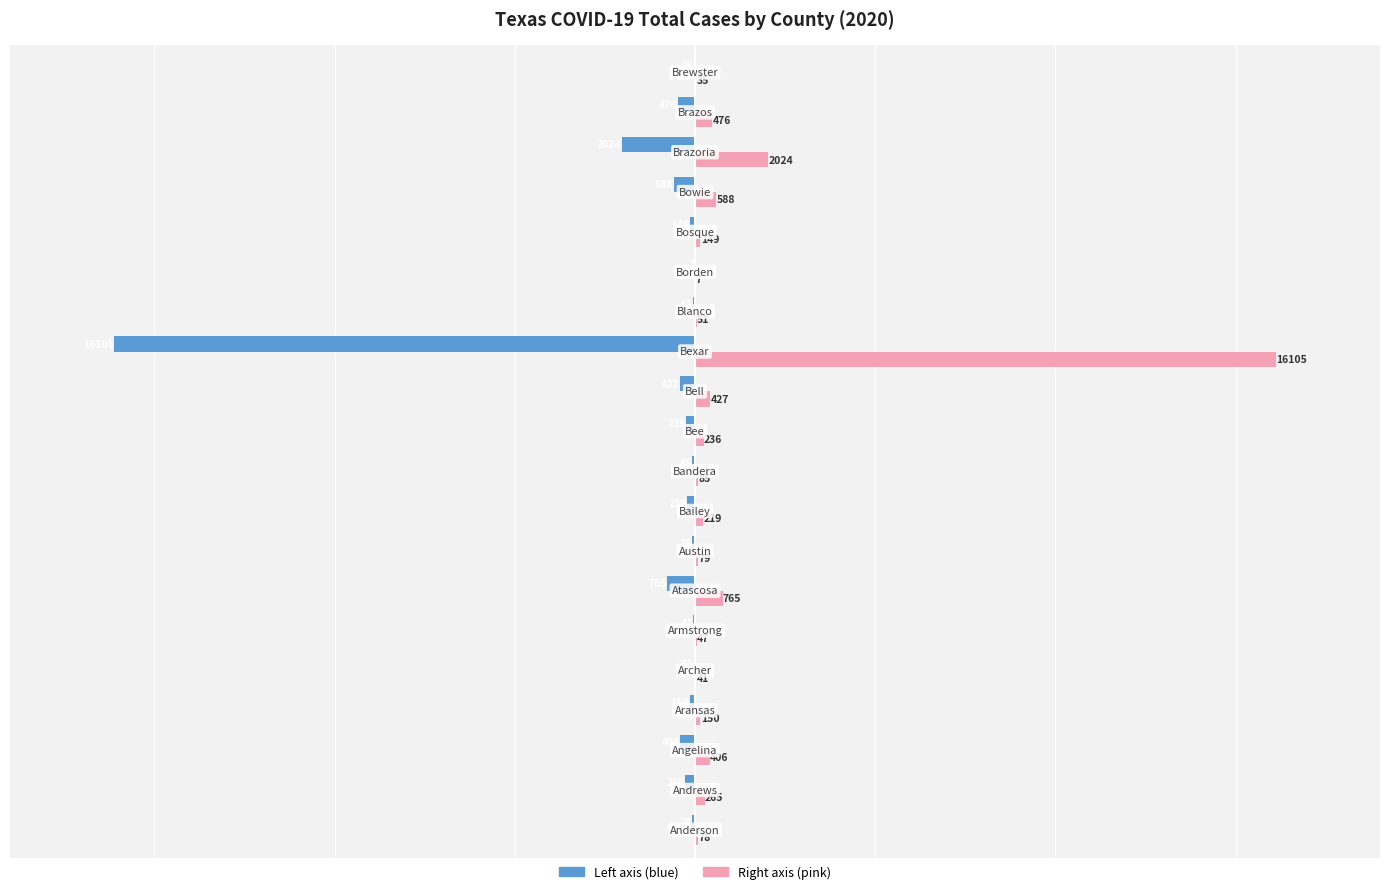

What is the maximum value shown in the chart?

16105